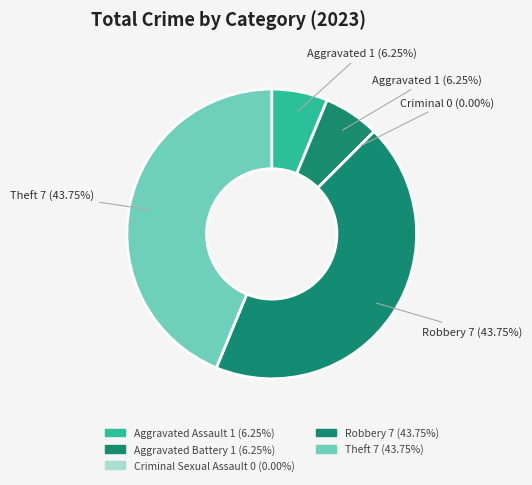

Combined, what portion of the pie is Criminal Sexual Assault and Theft?

43.8%